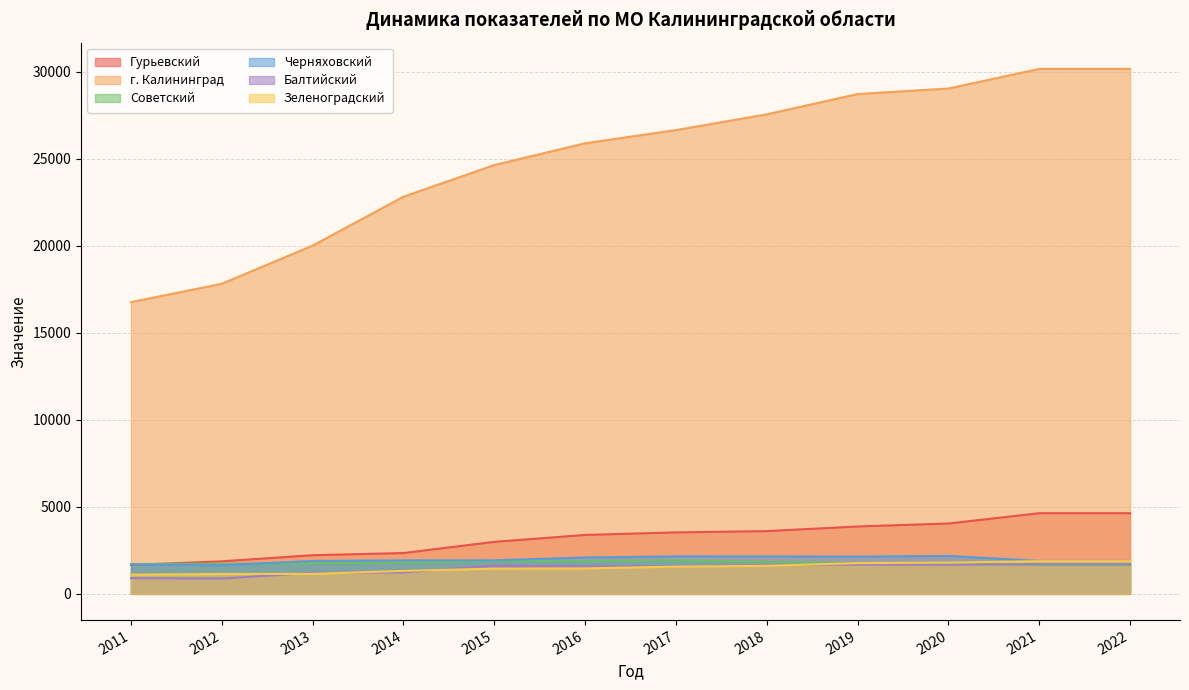

What are all the series names shown in the legend?

Гурьевский, г. Калининград, Советский, Черняховский, Балтийский, Зеленоградский